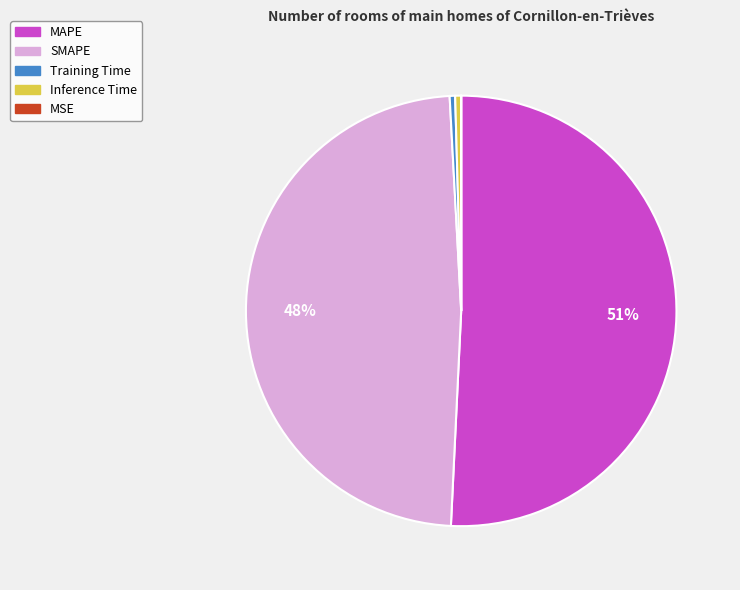

Is there any slice that represents more than half of the pie?

Yes